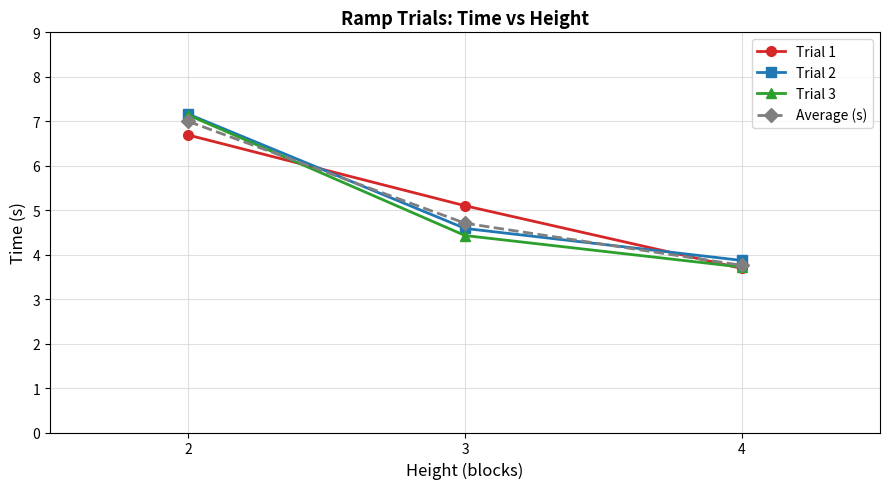

At how many categories does at least one series exceed 6?

1